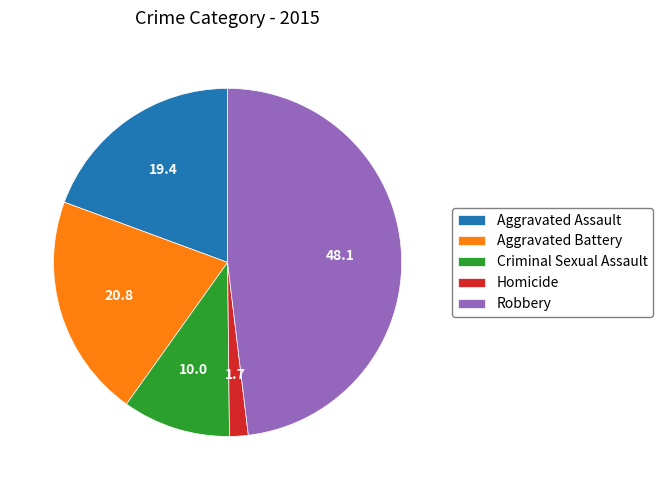

Is there any slice that represents more than half of the pie?

No